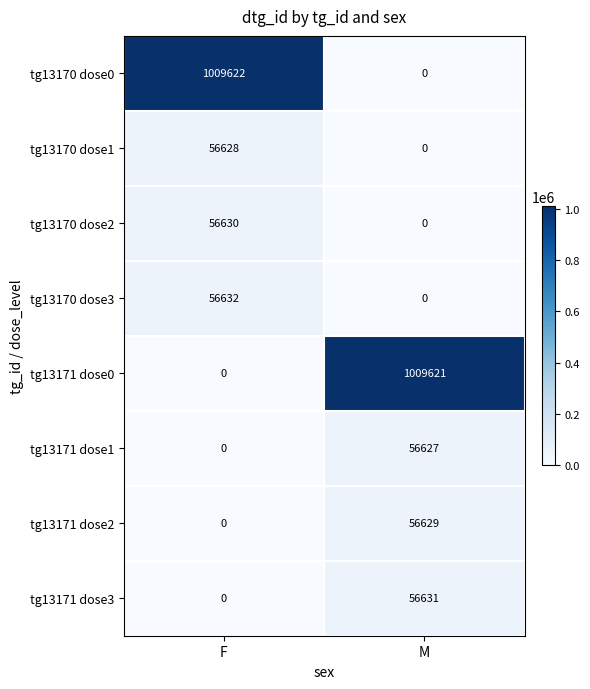

True or false: tg13171 dose1 has a value of 0 at F.

True